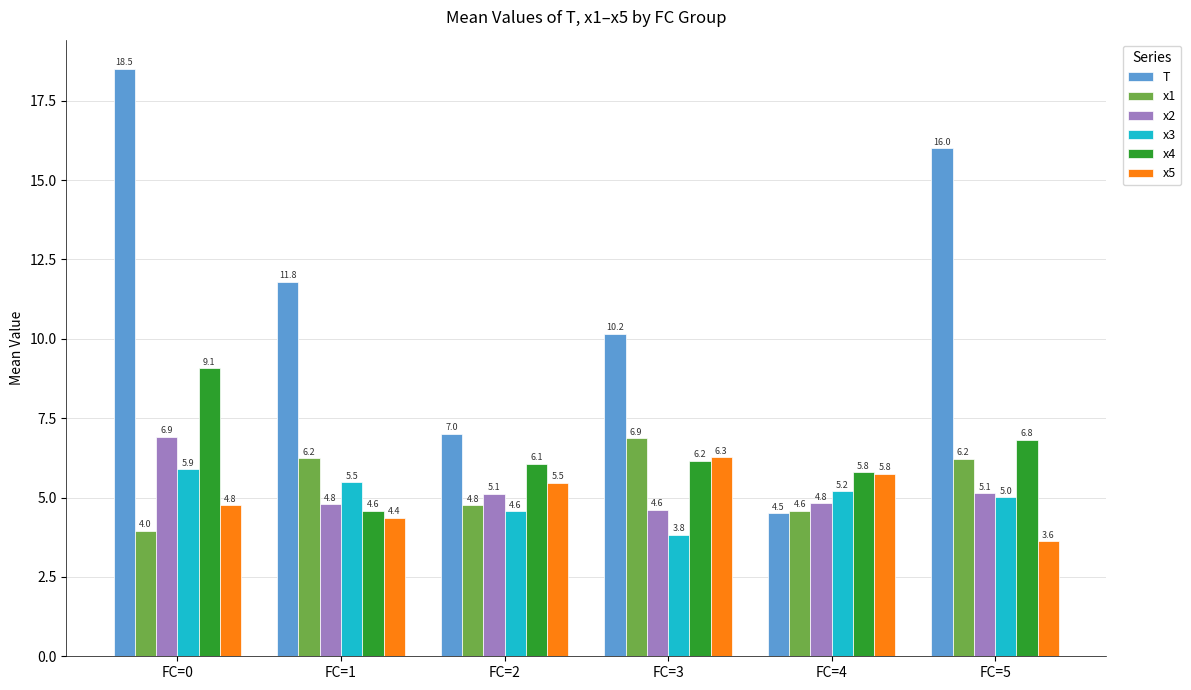

Reading left to right, list all the values displayed in this chart.

T: FC=0=18.5	FC=1=11.8	FC=2=7.0	FC=3=10.2	FC=4=4.5	FC=5=16.0
x1: FC=0=4.0	FC=1=6.2	FC=2=4.8	FC=3=6.9	FC=4=4.6	FC=5=6.2
x2: FC=0=6.9	FC=1=4.8	FC=2=5.1	FC=3=4.6	FC=4=4.8	FC=5=5.1
x3: FC=0=5.9	FC=1=5.5	FC=2=4.6	FC=3=3.8	FC=4=5.2	FC=5=5.0
x4: FC=0=9.1	FC=1=4.6	FC=2=6.1	FC=3=6.2	FC=4=5.8	FC=5=6.8
x5: FC=0=4.8	FC=1=4.4	FC=2=5.5	FC=3=6.3	FC=4=5.8	FC=5=3.6